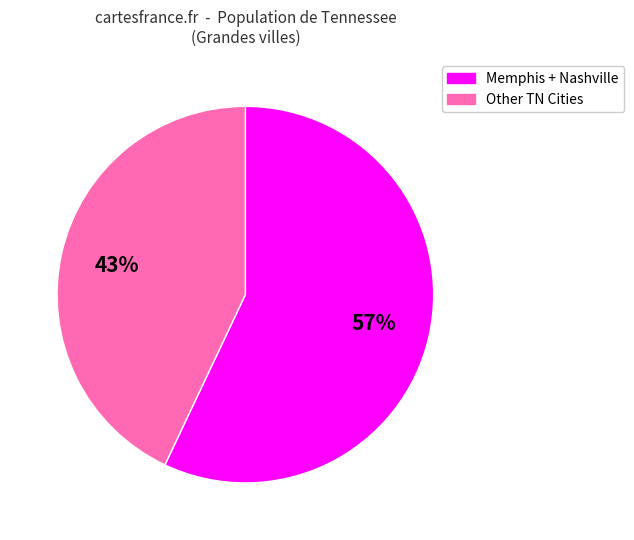

To the nearest percent, what is the average slice percentage?

50%